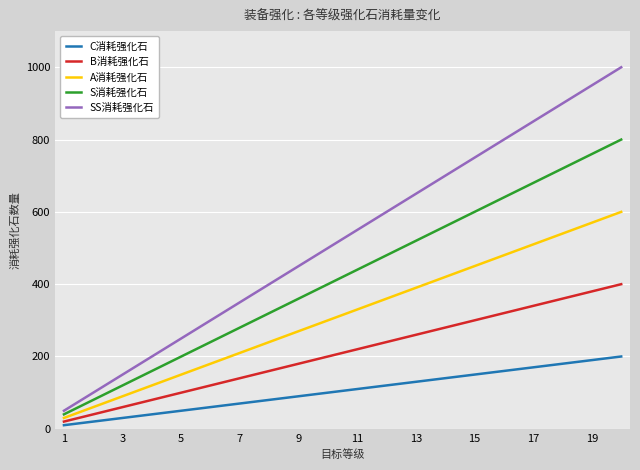

How many lines are shown in the chart?

5